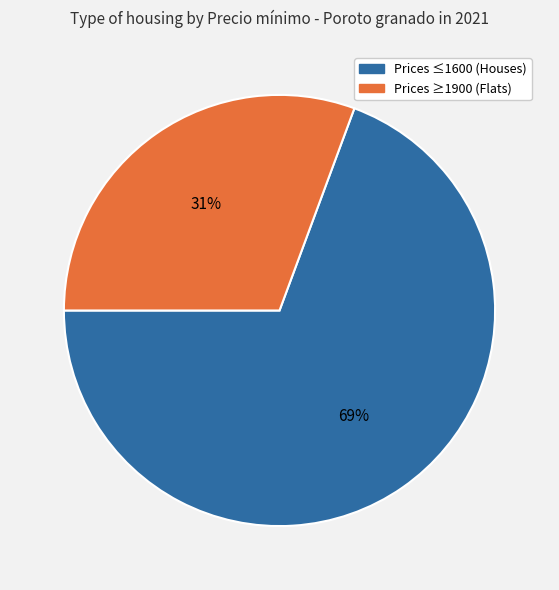

How many slices are in this pie chart?

2